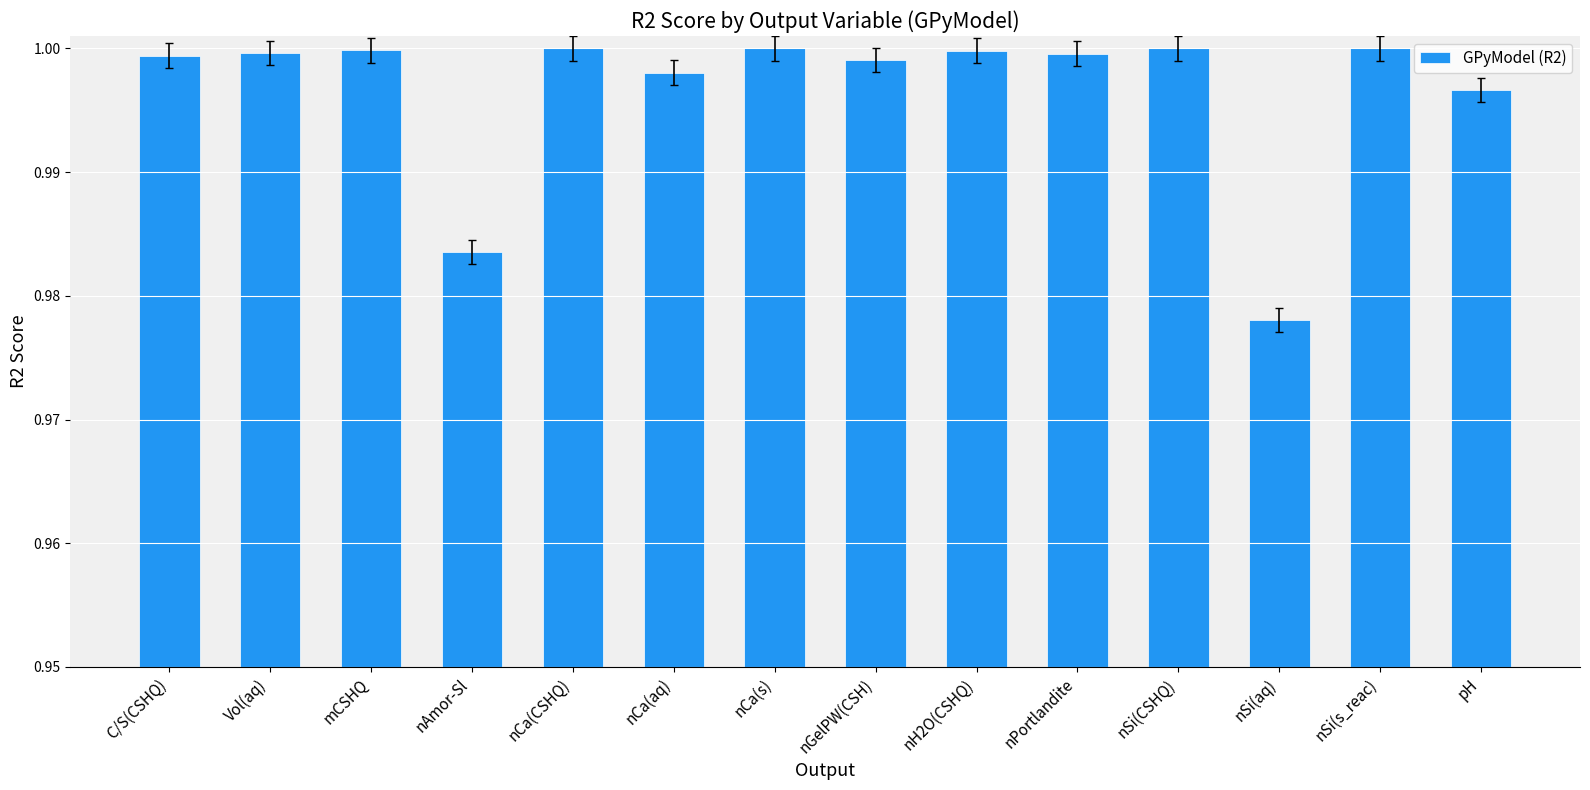

Where is the data nearest to the value 0?

nSi(aq)